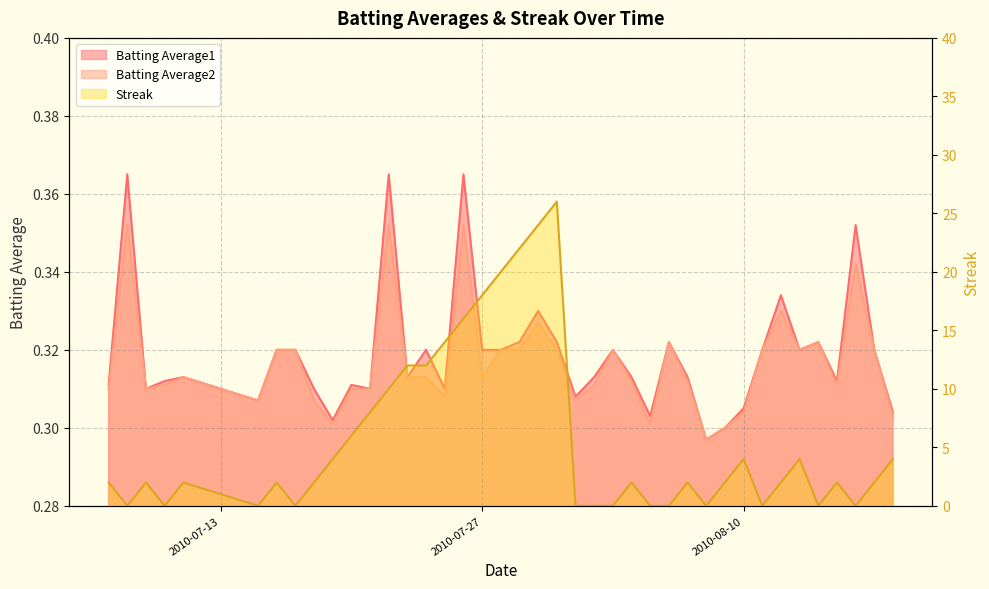

Where do Batting Average2 and Streak first cross each other?

2010-07-07 and 2010-07-08